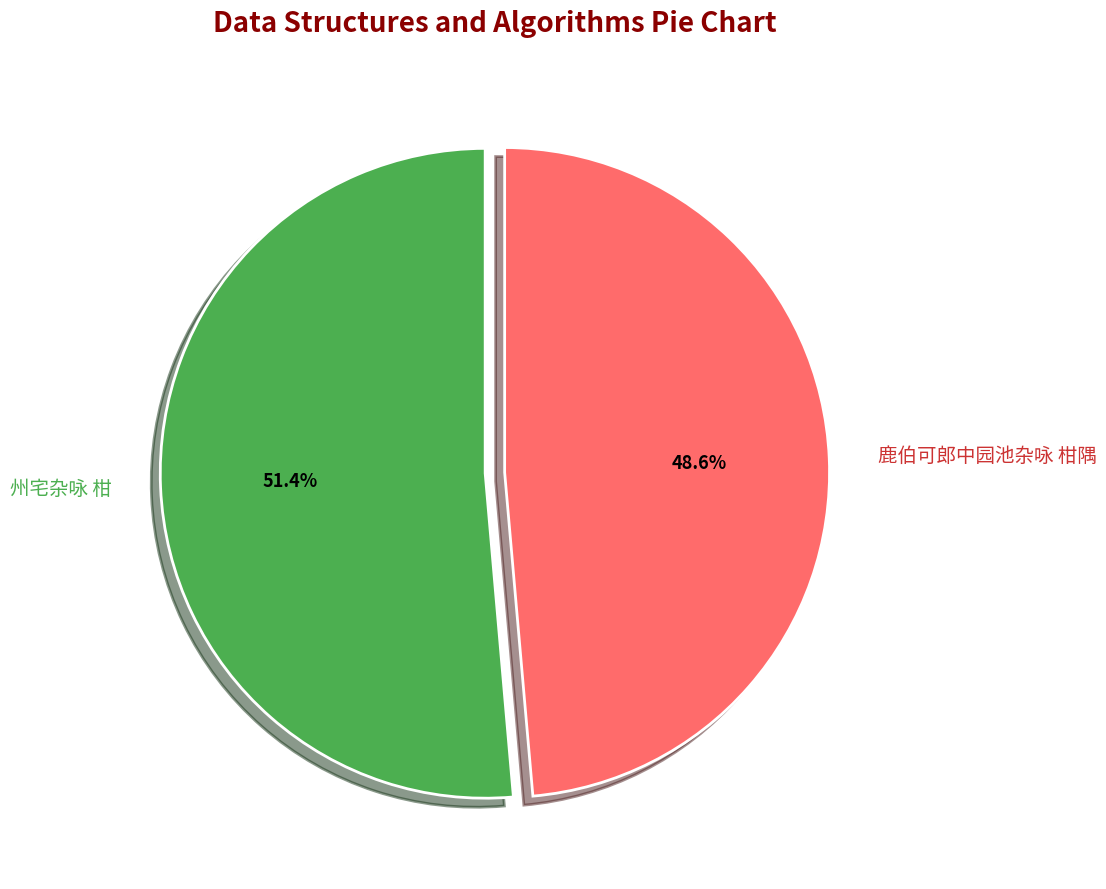

What is the total percentage of 鹿伯可郎中园池杂咏 柑隅 and 州宅杂咏 柑?

100.0%